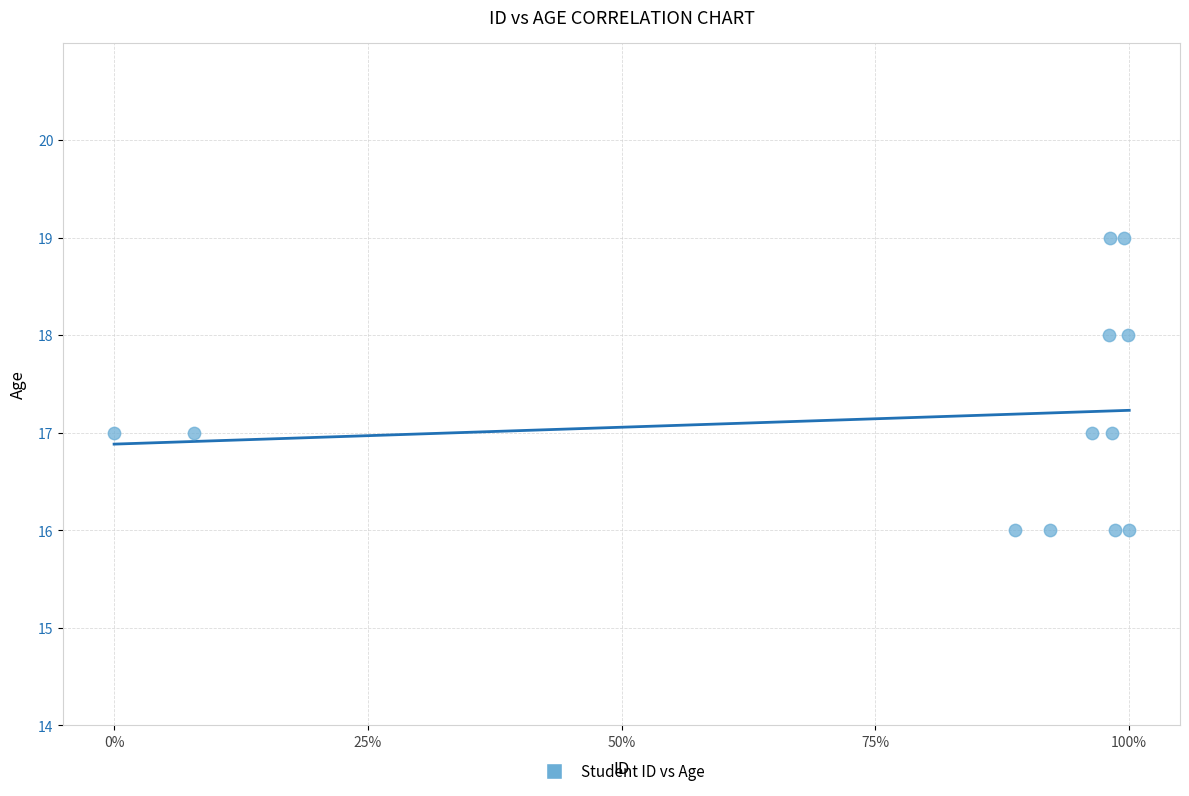

What is the range of Y values (max minus min)?

3